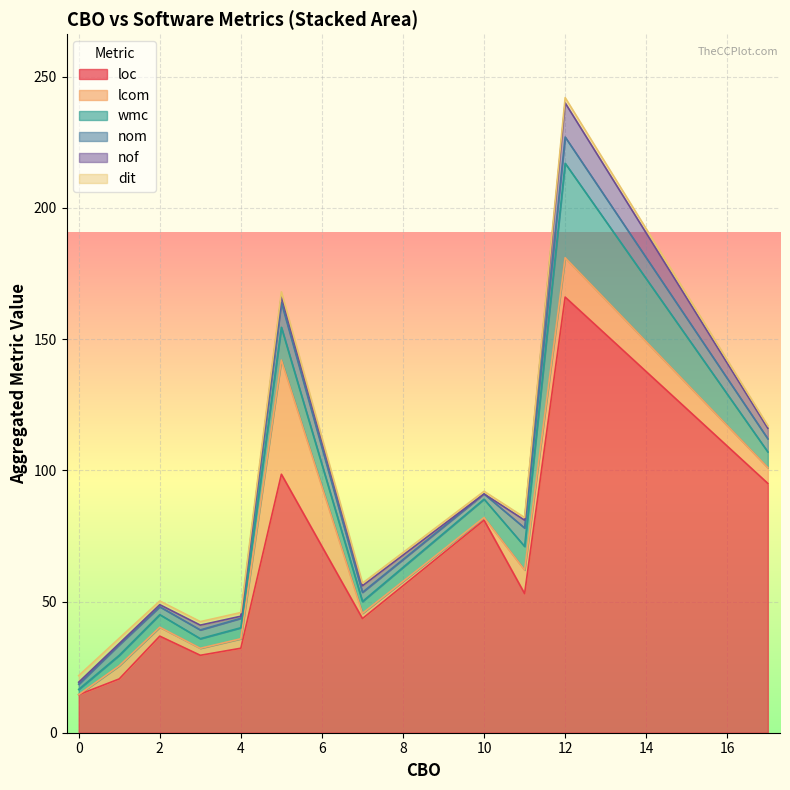

How many values in the nom series are below 3?

12